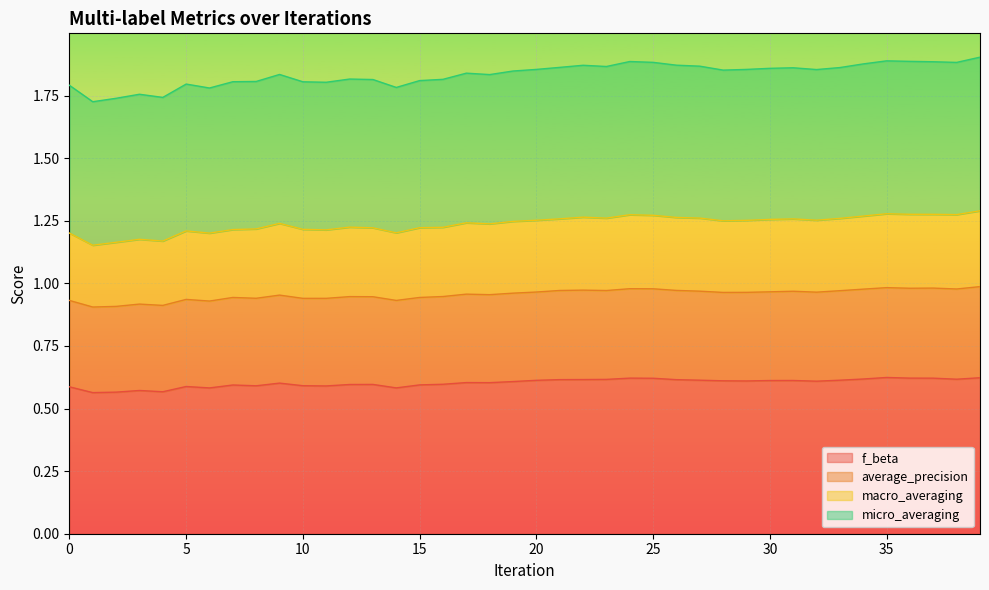

What is the total value across all series at 15?

1.8